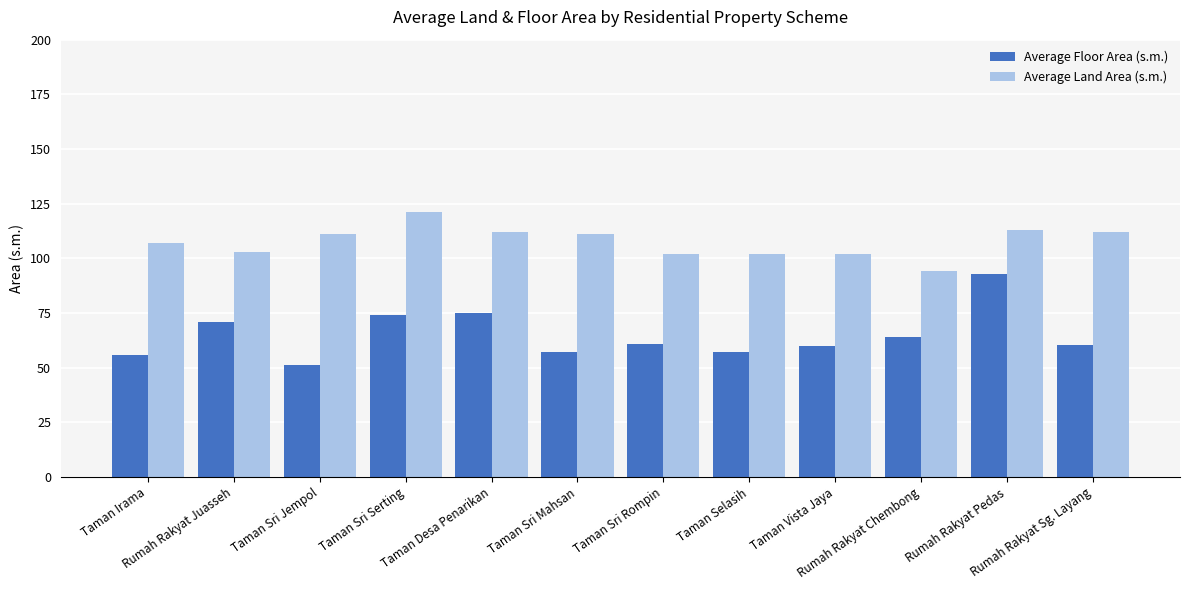

What is the difference between the Average Land Area (s.m.) values at Taman Sri Serting and Rumah Rakyat Sg. Layang?

9.0